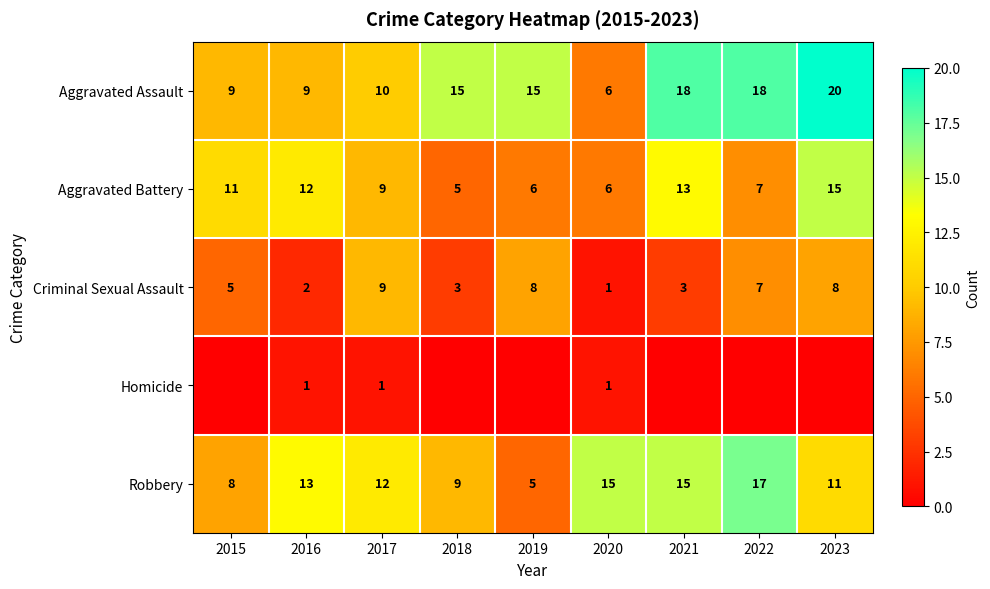

How many data points does each series have?

9